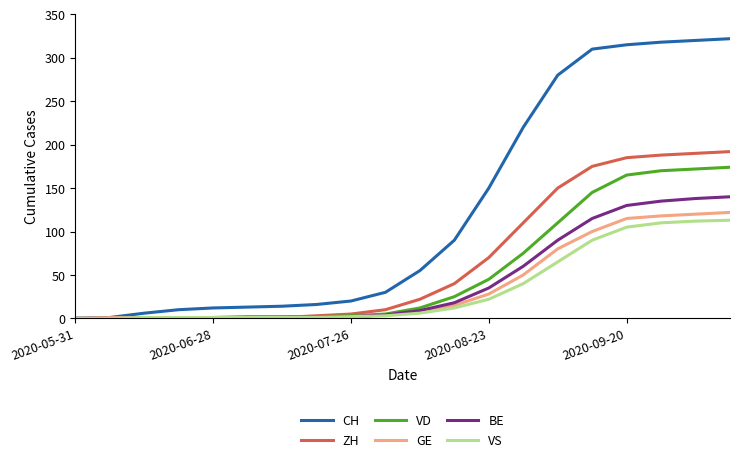

Does the chart display data point markers on the line(s)?

No